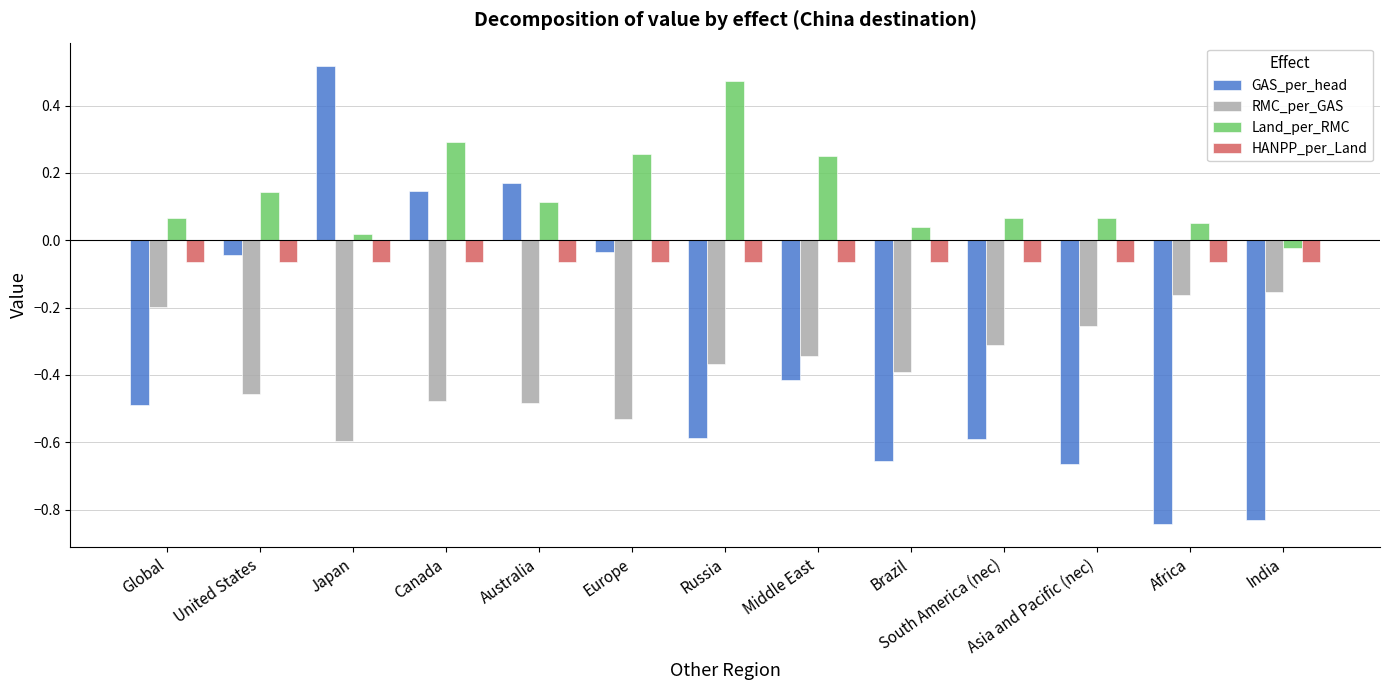

Which series has the largest total across all categories?

Land_per_RMC